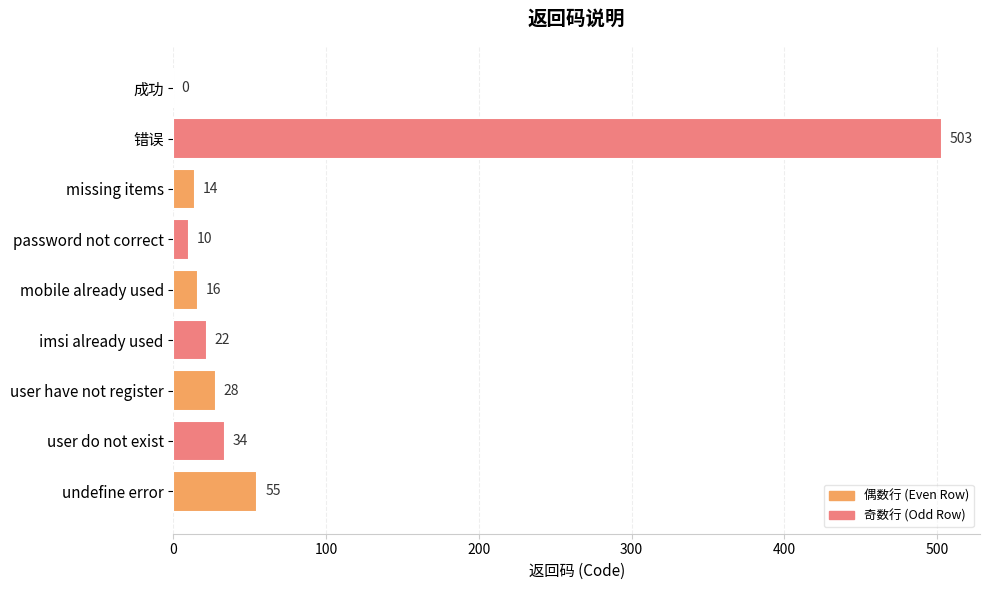

How many series are shown in this chart?

1